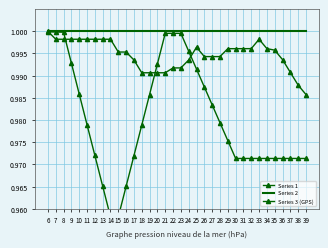

What is the value of the Series 3 (GPS) point at the 20th from the left?

1.0